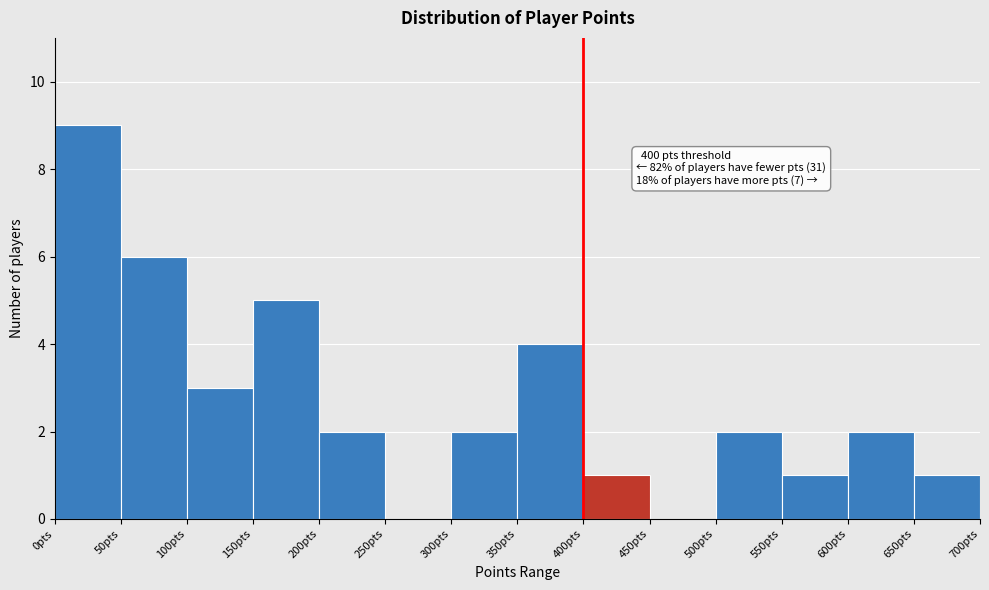

Which range on the x-axis has the tallest bar?

0 to 50